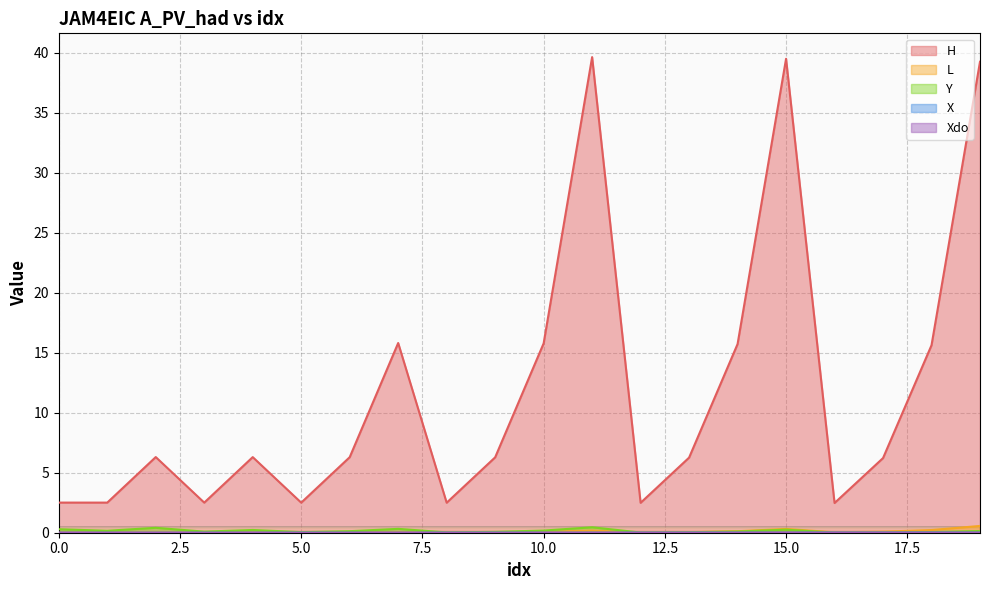

How many lines are shown in the chart?

5